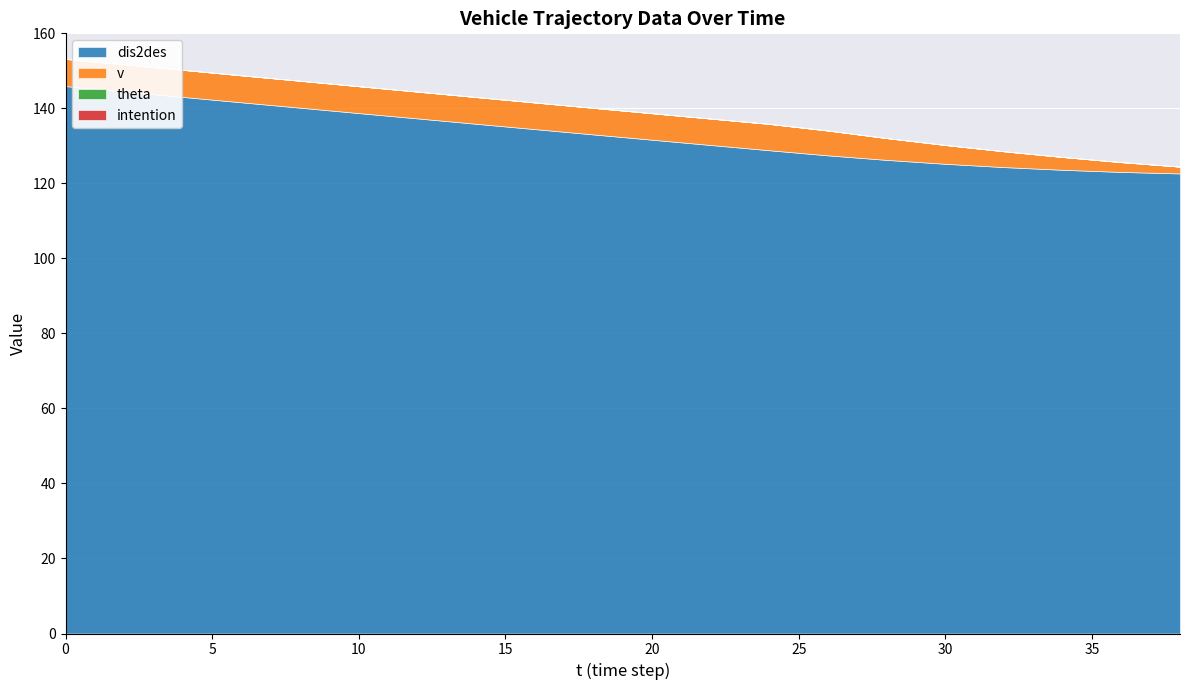

What is the total value across all series at 24?

135.9